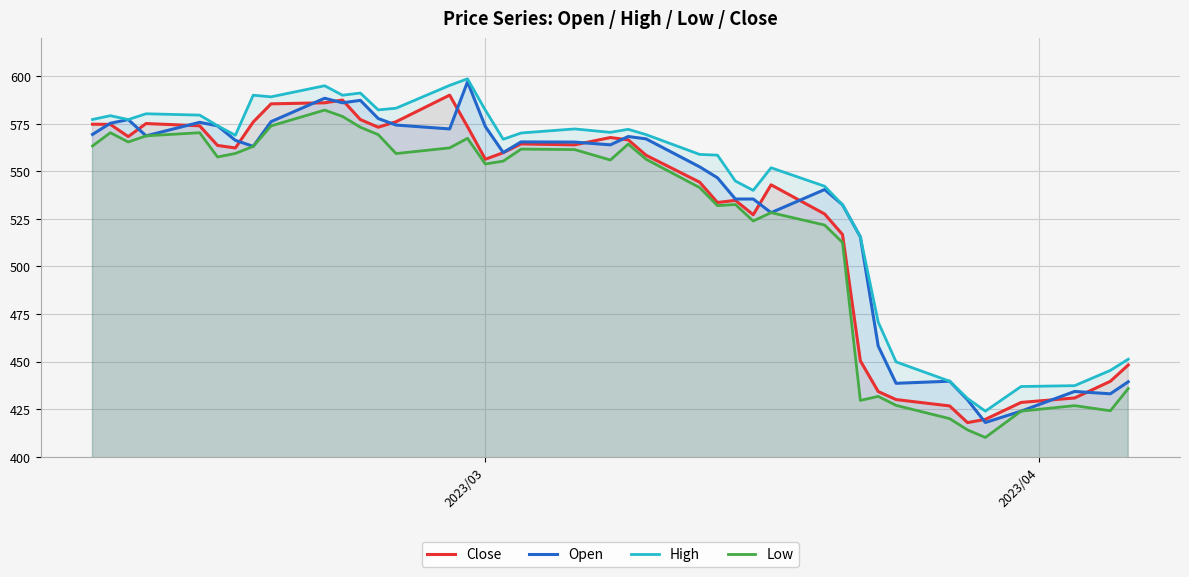

Reading right to left, transcribe all the data shown in this chart.

Close: 448.2	439.6	430.9	428.5	419.6	417.9	426.7	430.0	434.2	450.4	516.7	527.5	542.9	527.1	534.7	533.6	544.3	558.4	566.5	567.7	563.9	564.4	559.7	556.3	573.4	590.0	576.0	573.1	577.1	587.4	586.0	585.4	575.9	562.2	563.6	573.9	575.1	568.2	574.6	574.7
Open: 439.4	433.1	434.3	423.9	418.0	429.9	439.7	438.6	458.1	515.5	532.4	540.4	528.2	535.4	535.4	546.5	552.3	567.0	568.2	563.9	565.3	565.4	559.8	573.5	597.0	572.2	574.3	577.7	587.2	586.0	588.4	576.1	563.1	566.2	573.9	575.7	568.6	577.1	575.2	569.3
High: 451.2	445.3	437.3	436.9	423.9	430.6	439.7	449.8	470.7	515.5	532.4	542.1	551.8	539.9	544.9	558.4	558.8	569.2	572.0	570.4	572.2	570.1	566.8	582.1	598.5	595.1	583.1	582.2	591.1	589.9	594.9	589.1	589.9	568.9	573.9	579.5	580.2	577.1	579.2	577.2
Low: 435.8	424.1	426.8	423.9	410.1	414.1	420.0	427.0	431.7	429.6	512.6	521.7	528.2	523.9	532.5	531.9	541.4	556.3	564.3	555.9	561.4	561.6	555.3	553.8	567.3	562.3	559.3	569.2	573.1	578.8	582.1	573.8	563.1	559.3	557.5	570.2	568.6	565.4	570.2	563.3